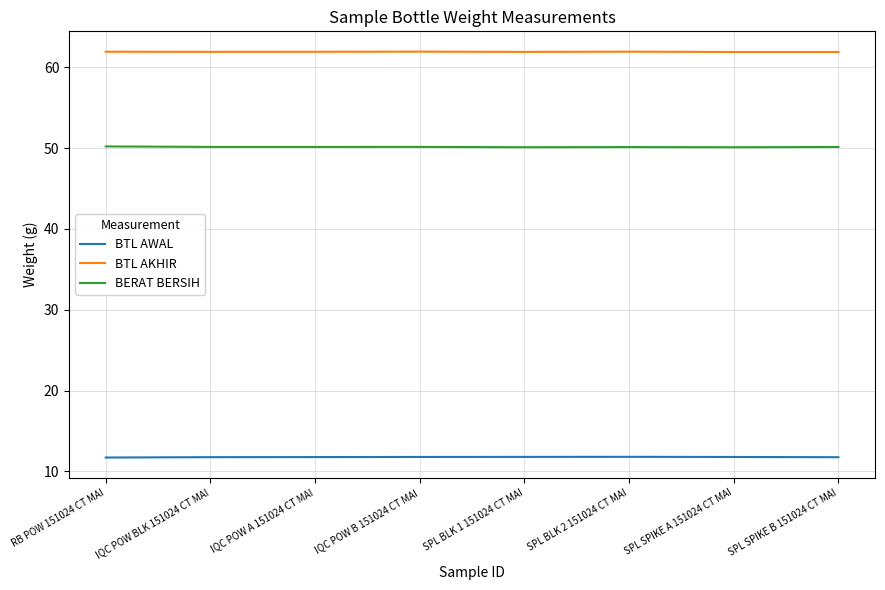

True or false: BTL AWAL and BERAT BERSIH cross at least once.

False